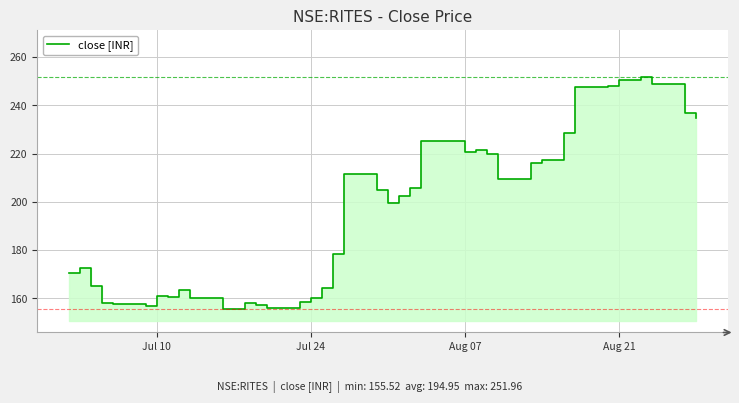

Reading right to left, transcribe all the data shown in this chart.

234.7	236.9	248.8	252.0	250.6	247.9	247.7	228.4	217.6	216.2	209.6	219.9	221.4	220.6	225.1	225.4	205.7	202.6	199.8	204.9	211.7	178.5	164.5	160.2	158.5	156.0	157.4	158.0	155.5	155.8	160.2	163.4	160.7	161.0	156.8	157.7	158.2	165.2	172.5	170.6